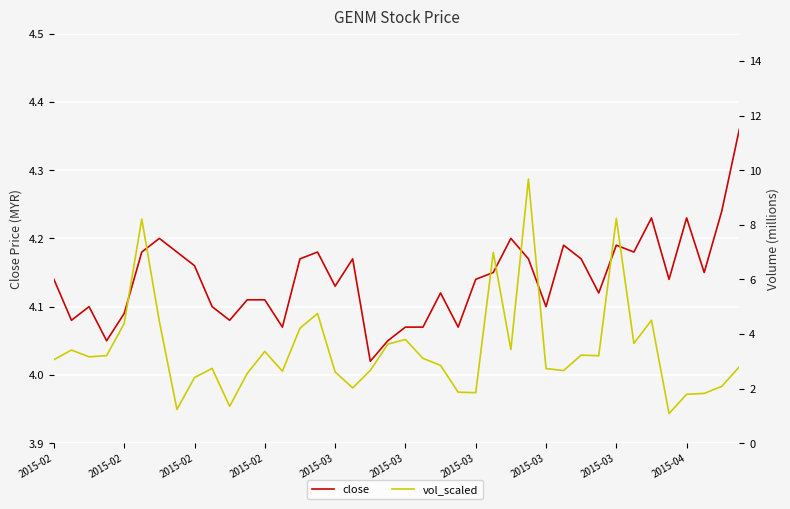

At which category is the sum across all series the highest?

27